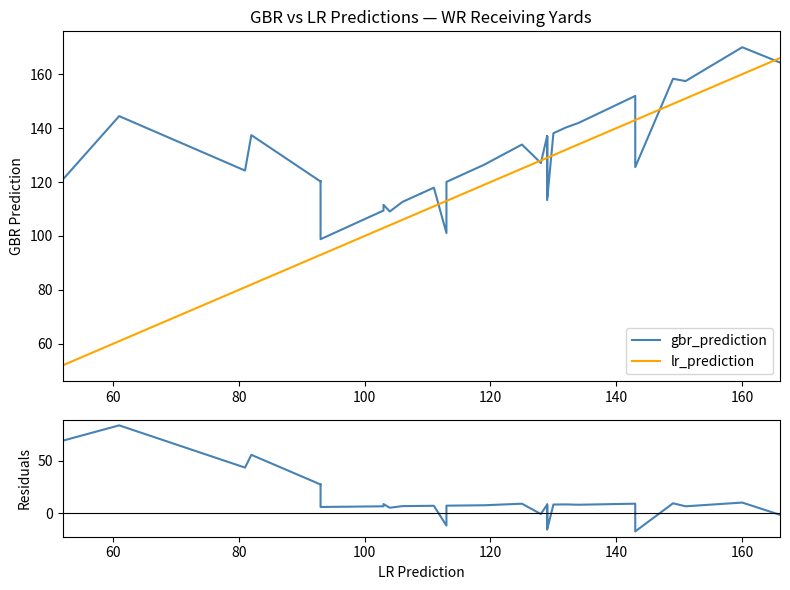

Where do residuals and lr_prediction first cross each other?

60 and 80